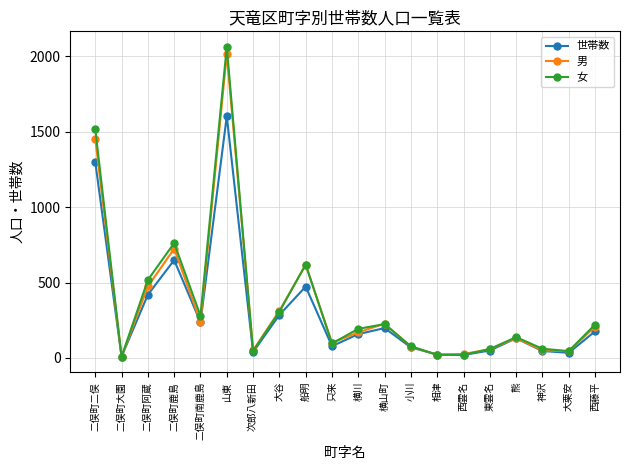

What is the label of the 9th point from the left?

船明